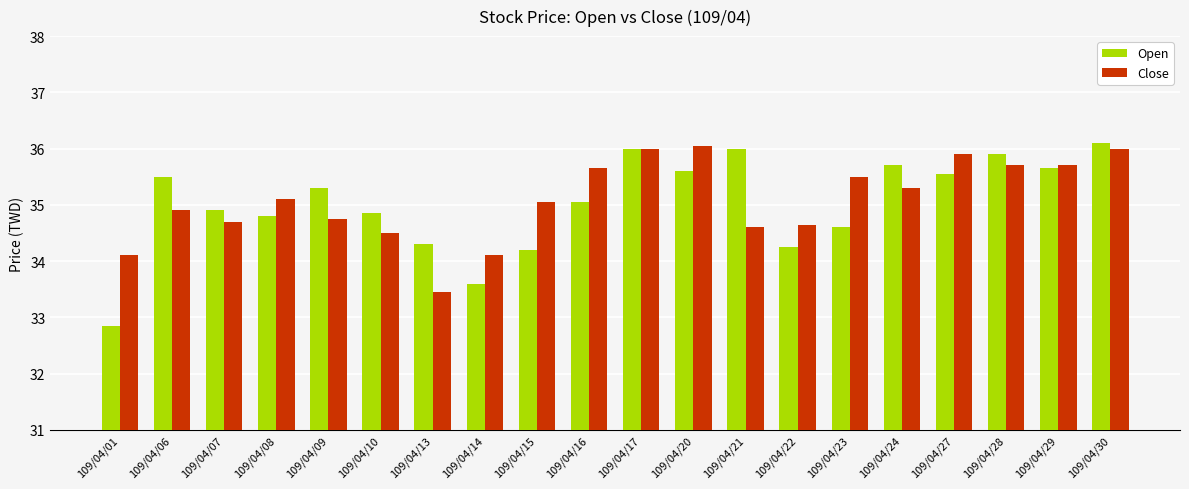

Which series changed the most between 109/04/16 and 109/04/23?

Open